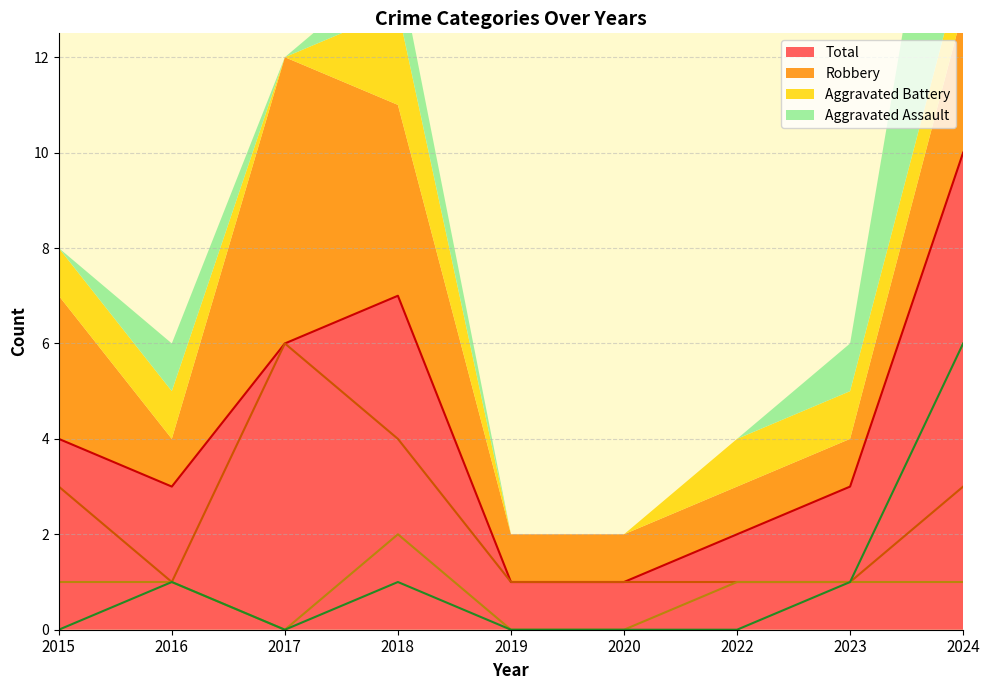

At which label does Total first exceed 3?

2015